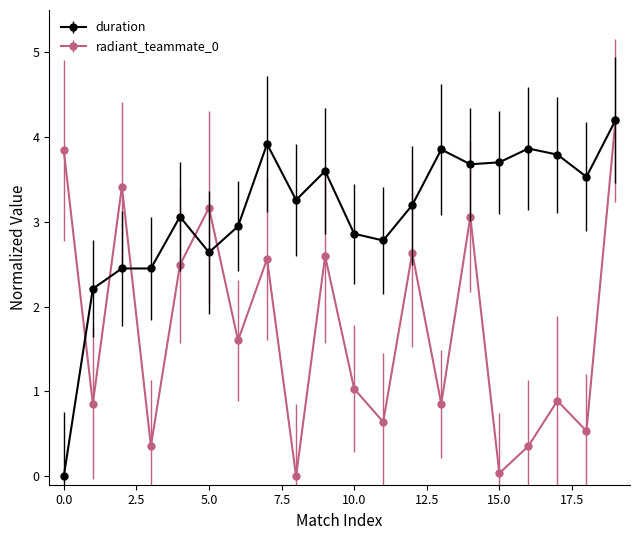

What is the maximum value shown in the chart?

4.2